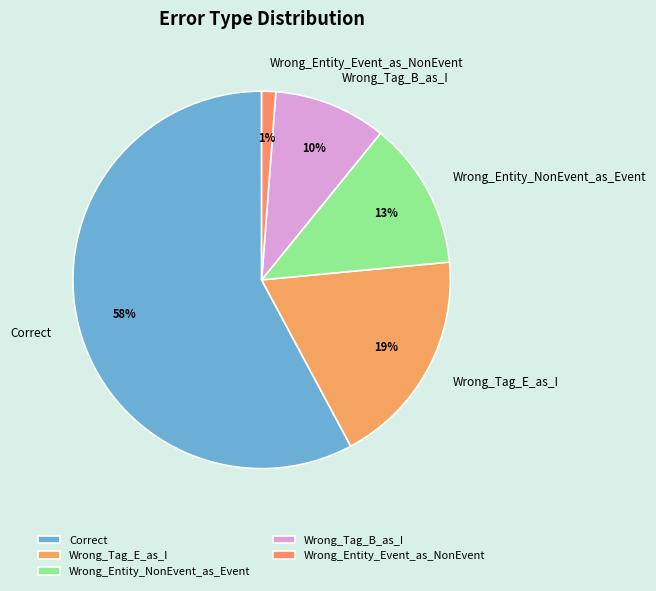

Which has a higher value, Wrong_Entity_NonEvent_as_Event or Wrong_Tag_B_as_I?

Wrong_Entity_NonEvent_as_Event